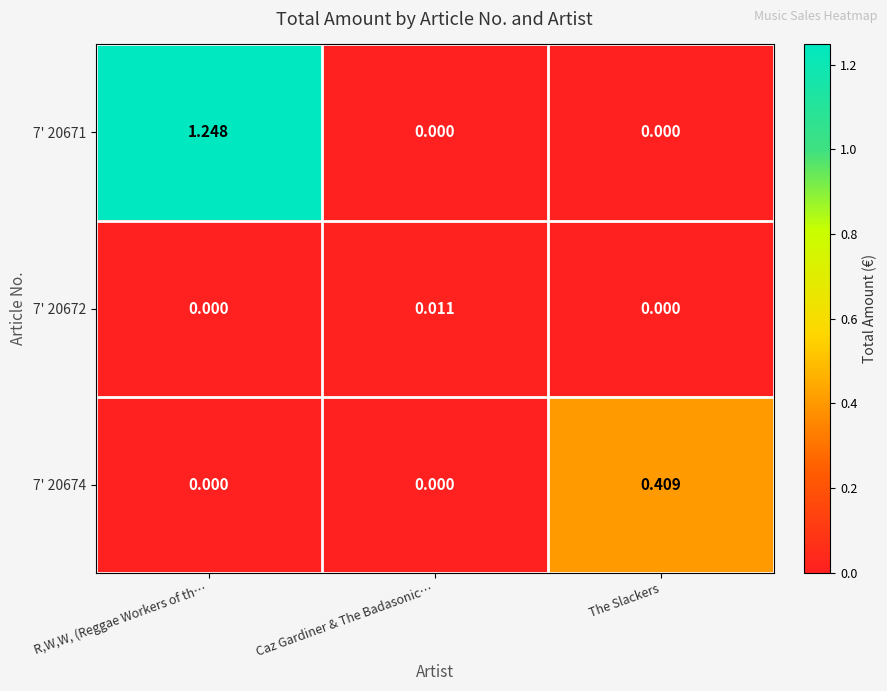

At which category is the sum across all series the highest?

R,W,W, (Reggae Workers of th…